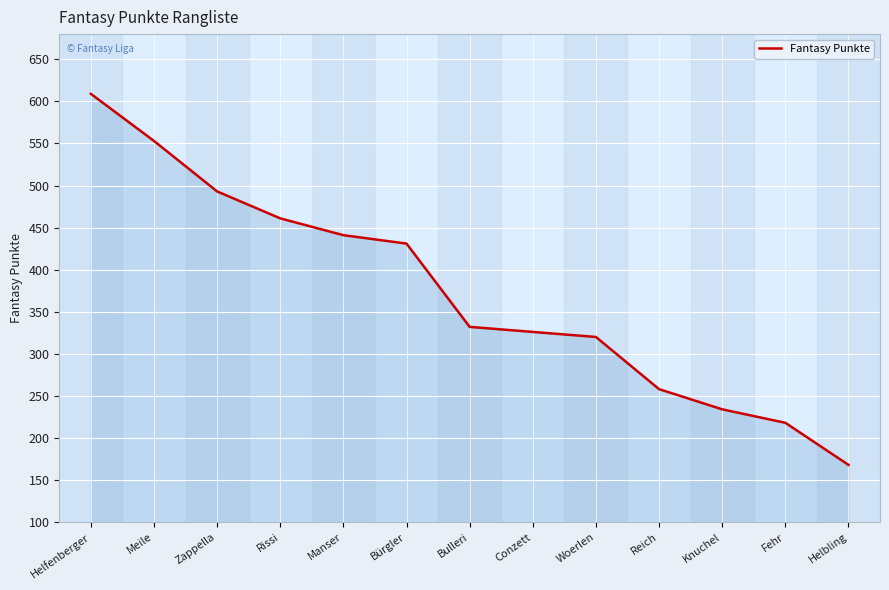

Count the number of values greater than 332.

6